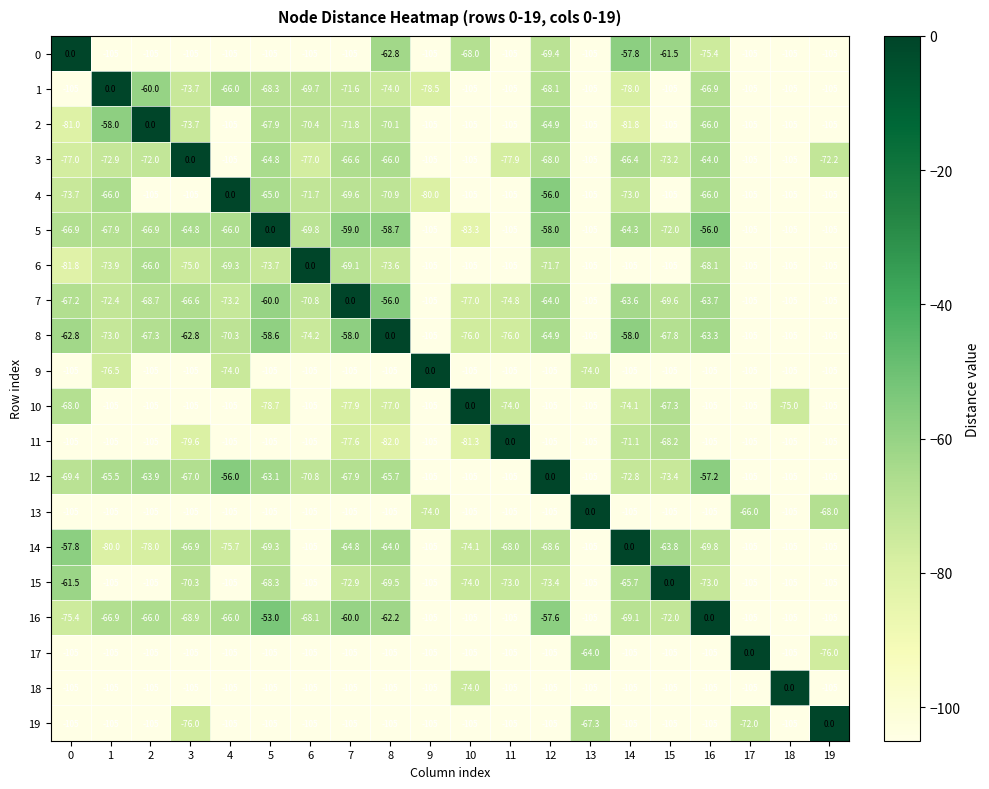

The value of 18 at 10 is -74.0. True or false?

True